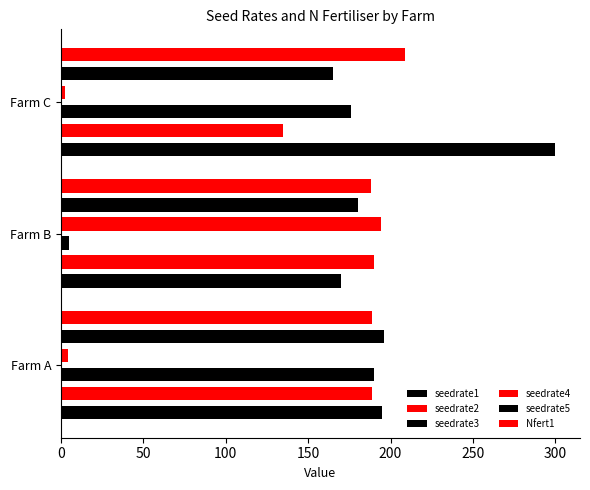

At how many categories does at least one series exceed 83?

3